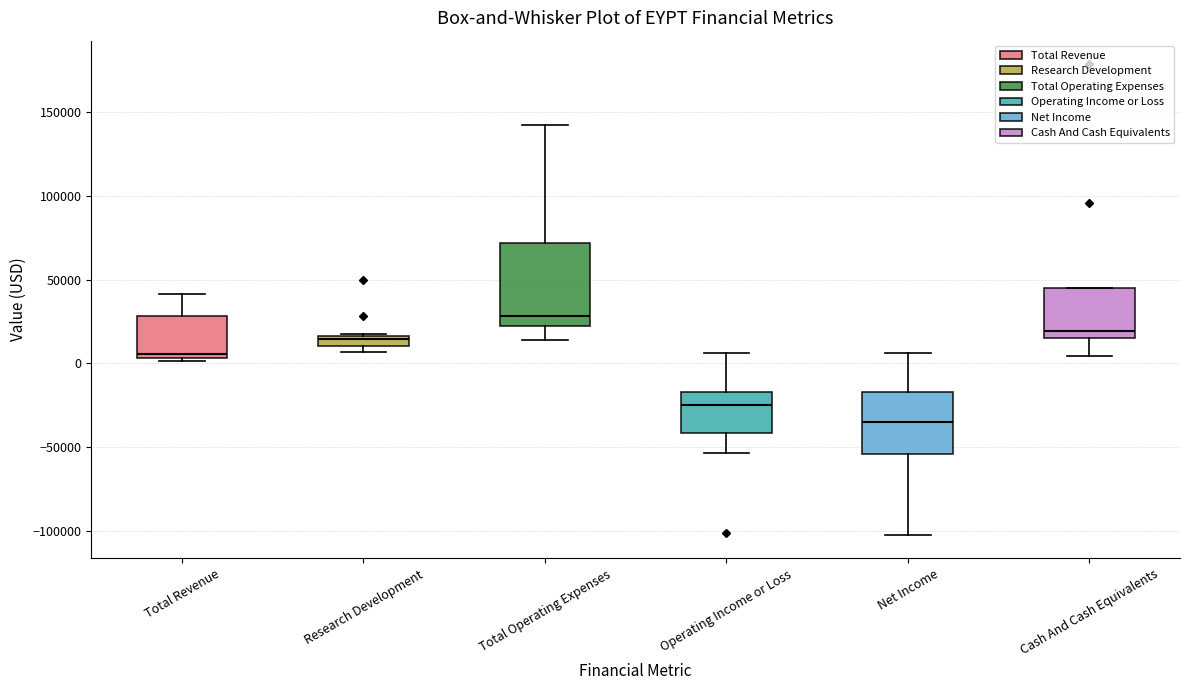

Which box has the highest median line?

Total Operating Expenses